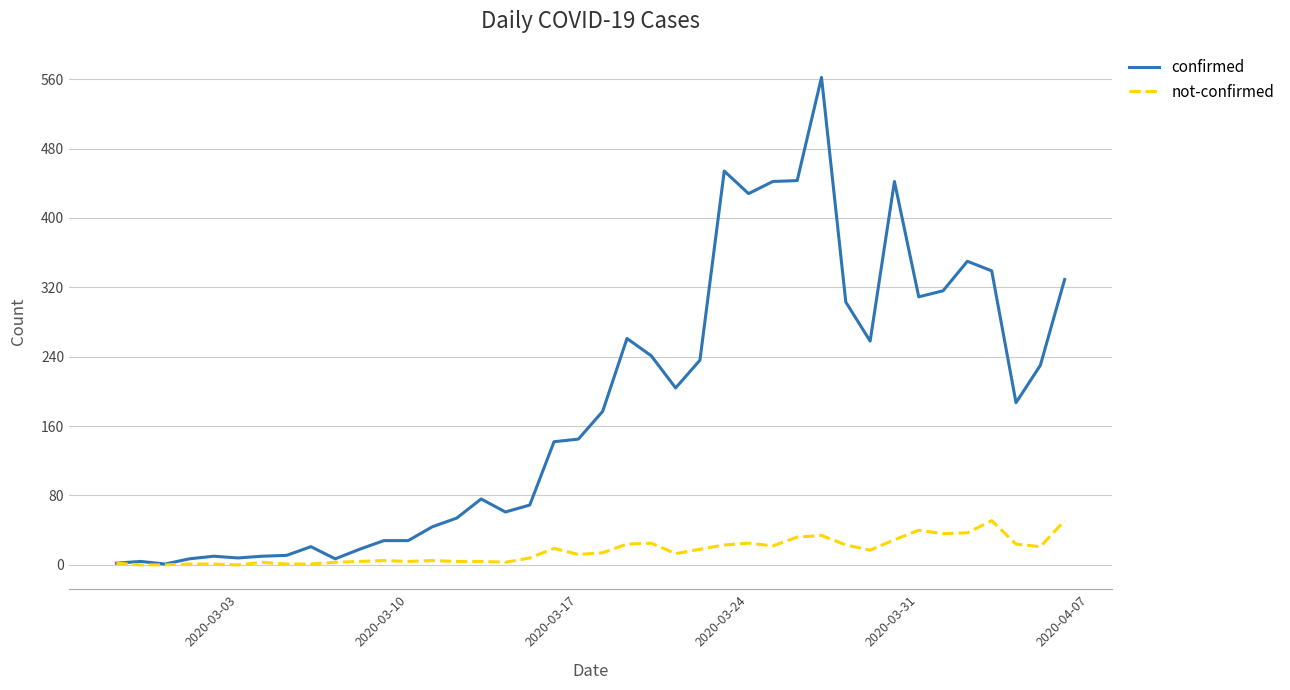

Which series has the largest total across all categories?

confirmed